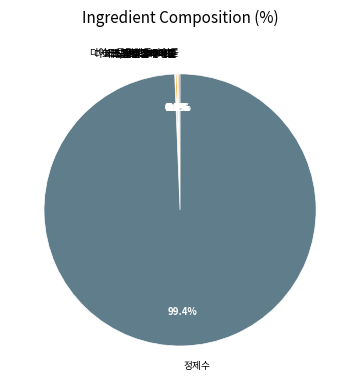

To the nearest percent, what percentage of the pie is 정제수?

99%